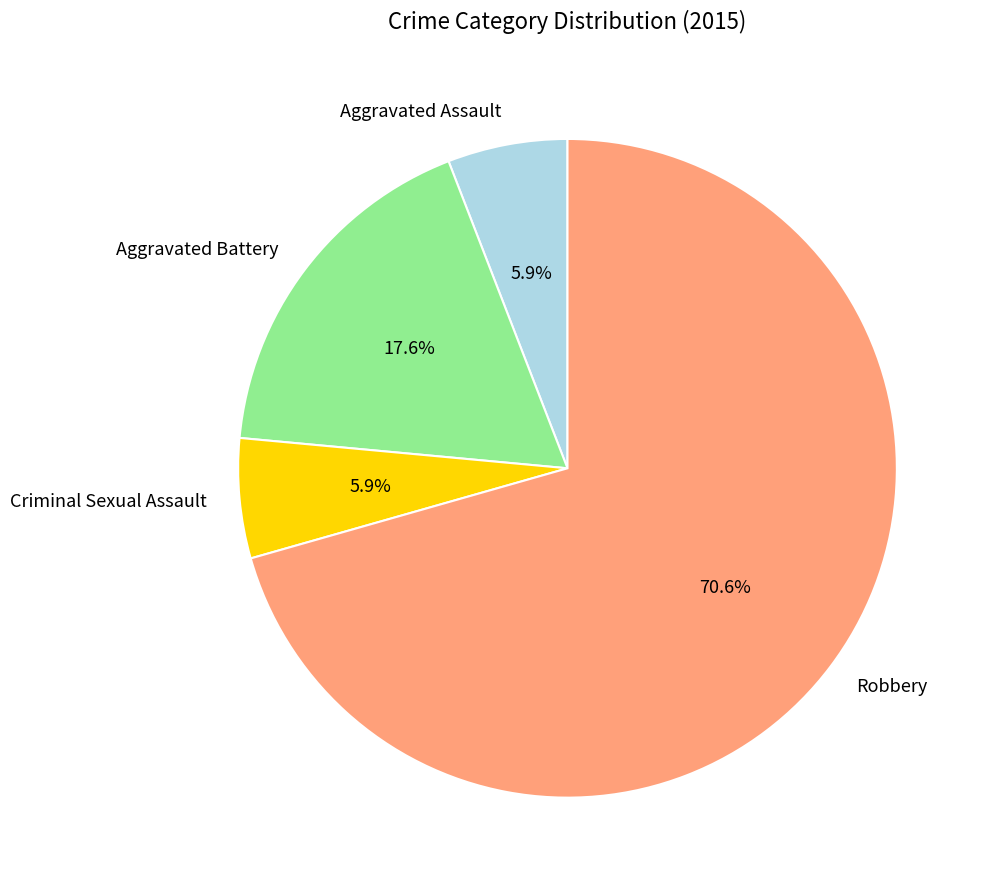

How many slices are in this pie chart?

4